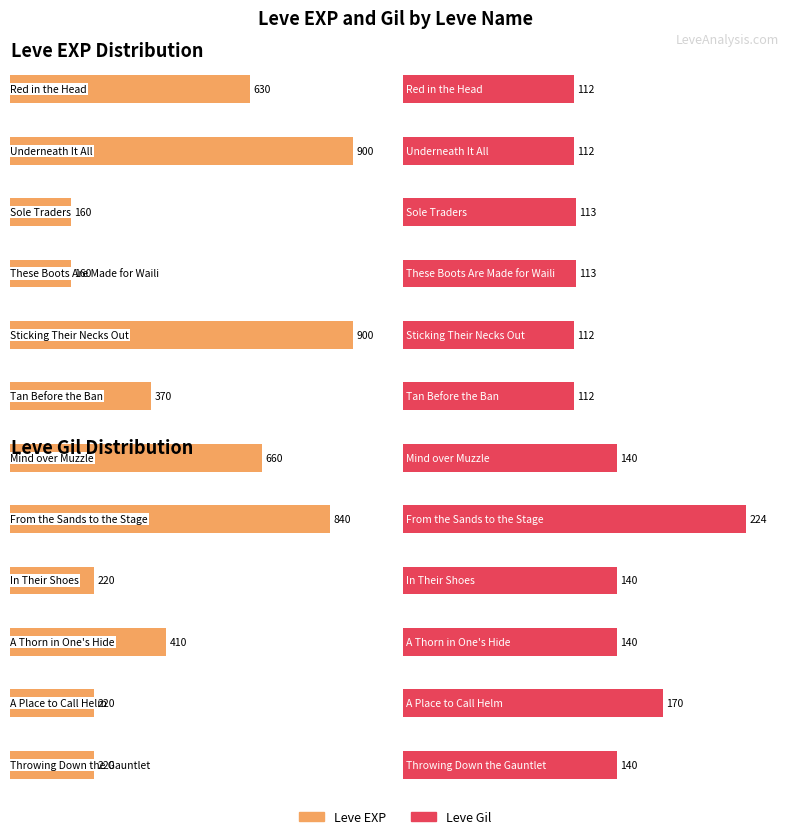

Does the chart contain any negative values?

No